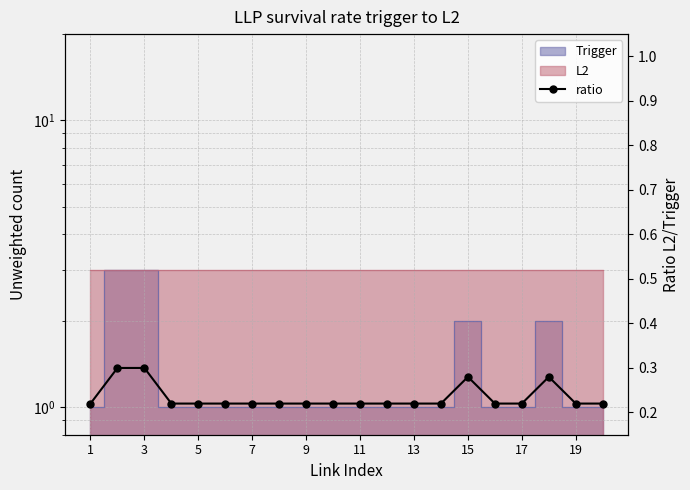

What is the difference between the maximum and minimum values?

0.1